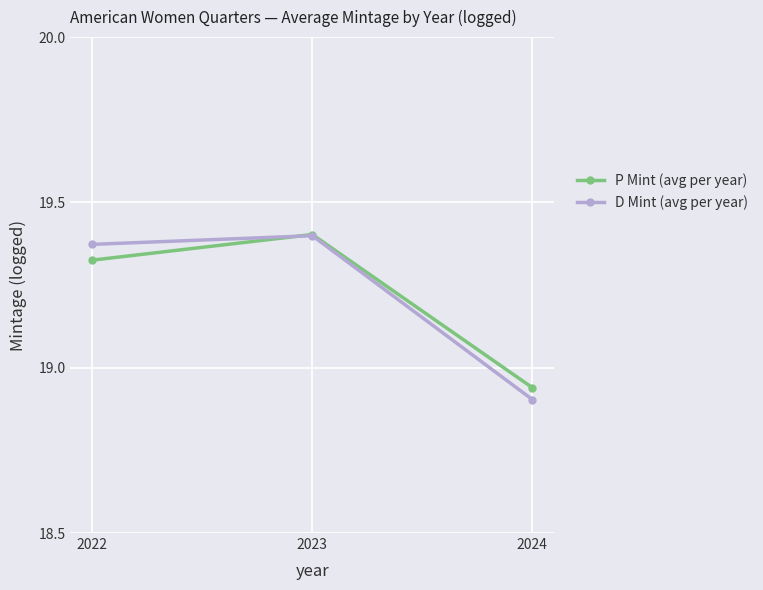

Which series has the widest spread of values?

D Mint (avg per year)